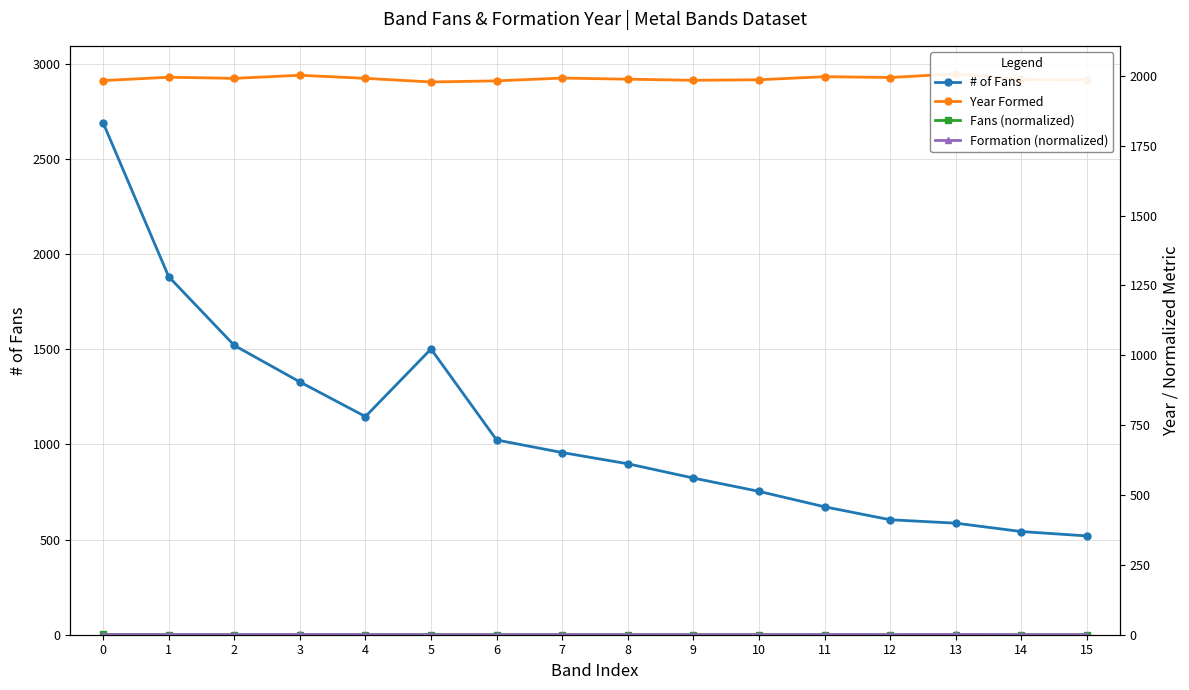

How many values in the Year Formed series are below 1991?

8